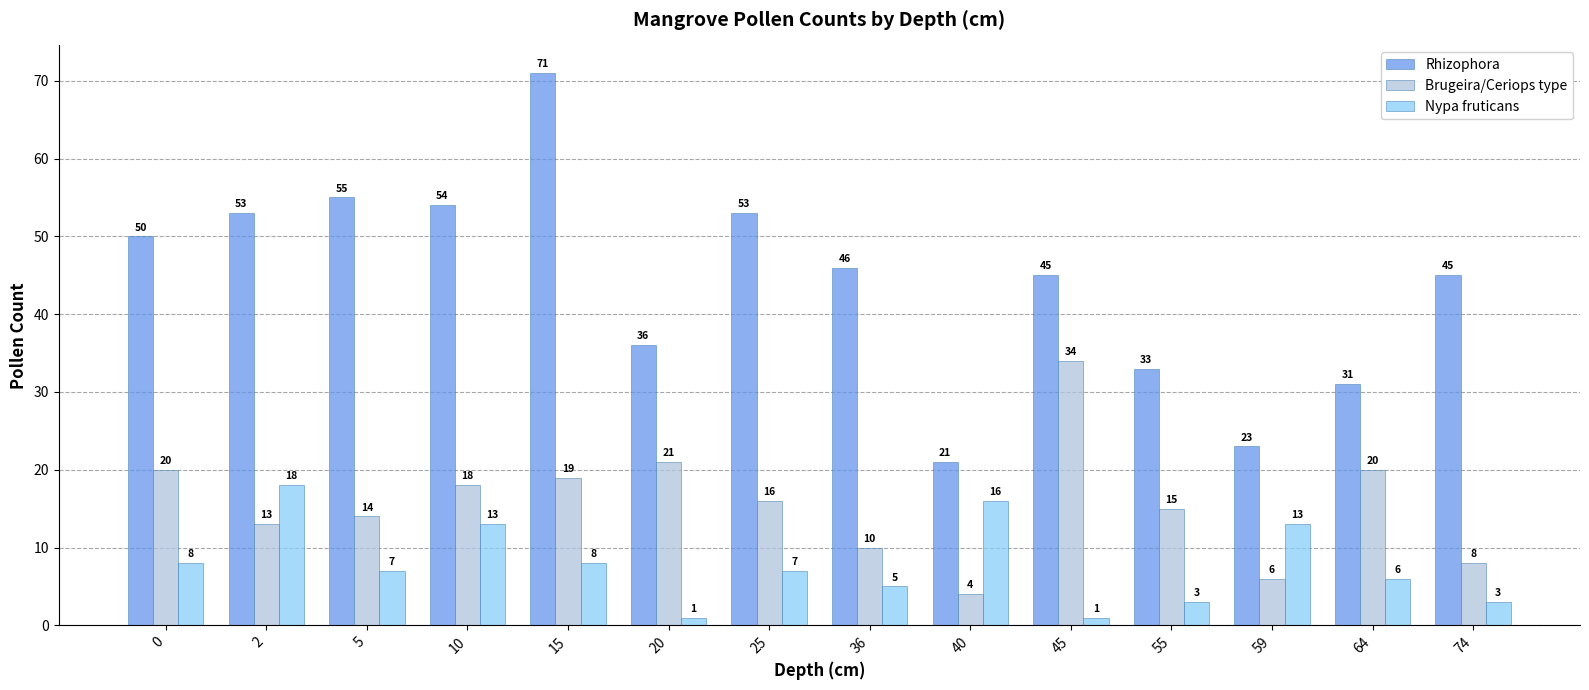

What is the minimum value for Nypa fruticans?

1